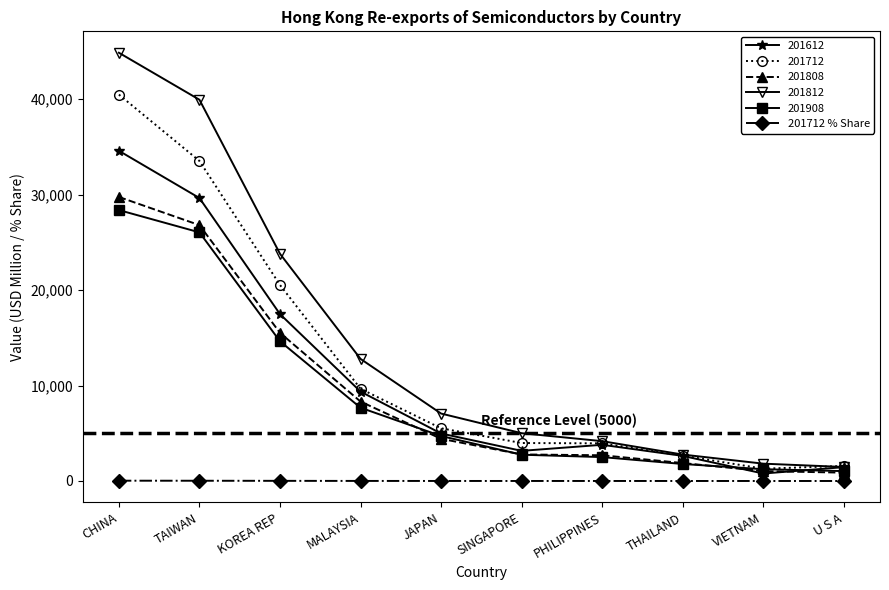

Where is the first local maximum for 201612?

PHILIPPINES